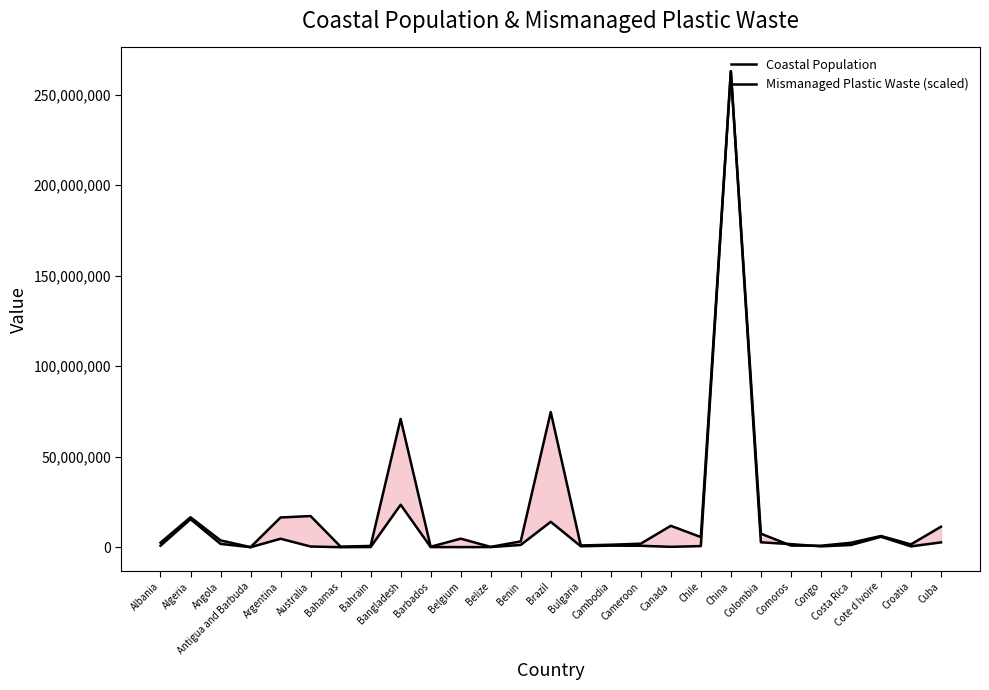

What is the label of the 2nd point from the left?

Algeria